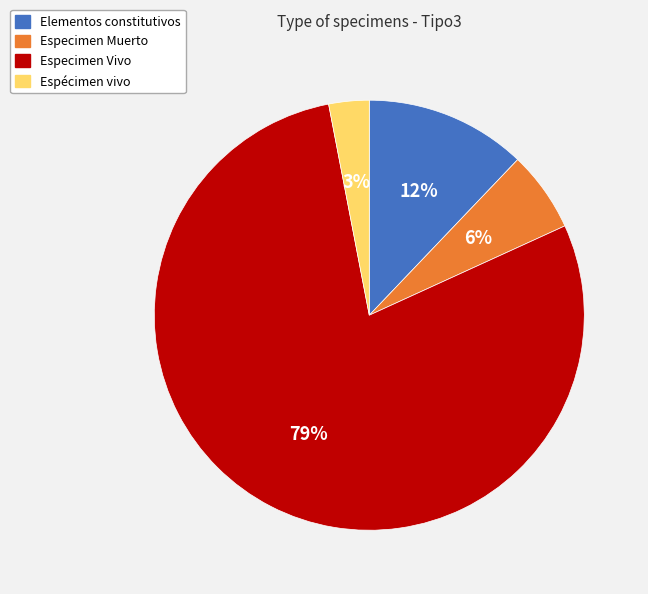

To the nearest percent, what is the difference between the largest and smallest slice percentages?

76%